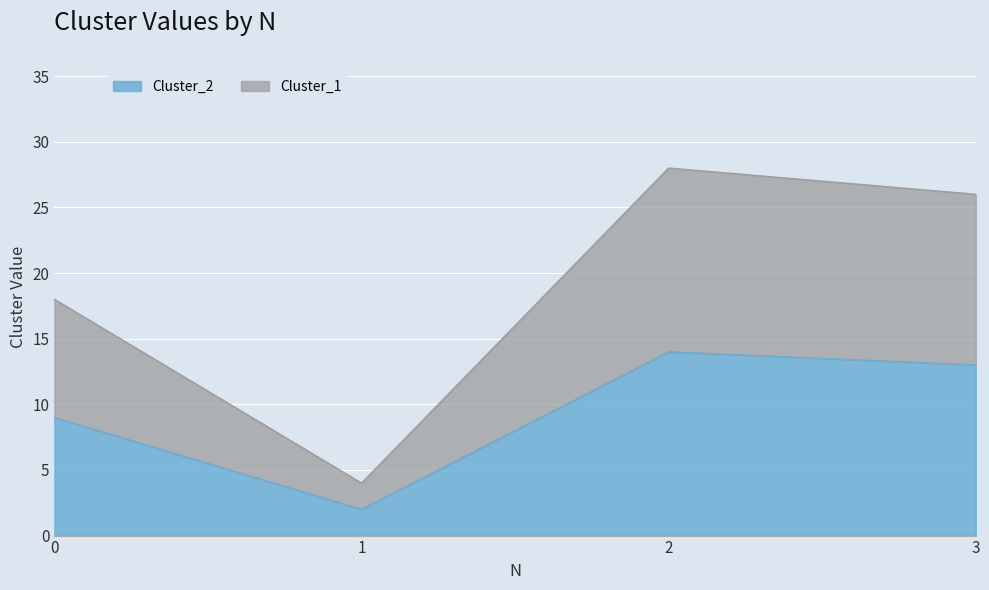

At how many categories does at least one series exceed 19?

2